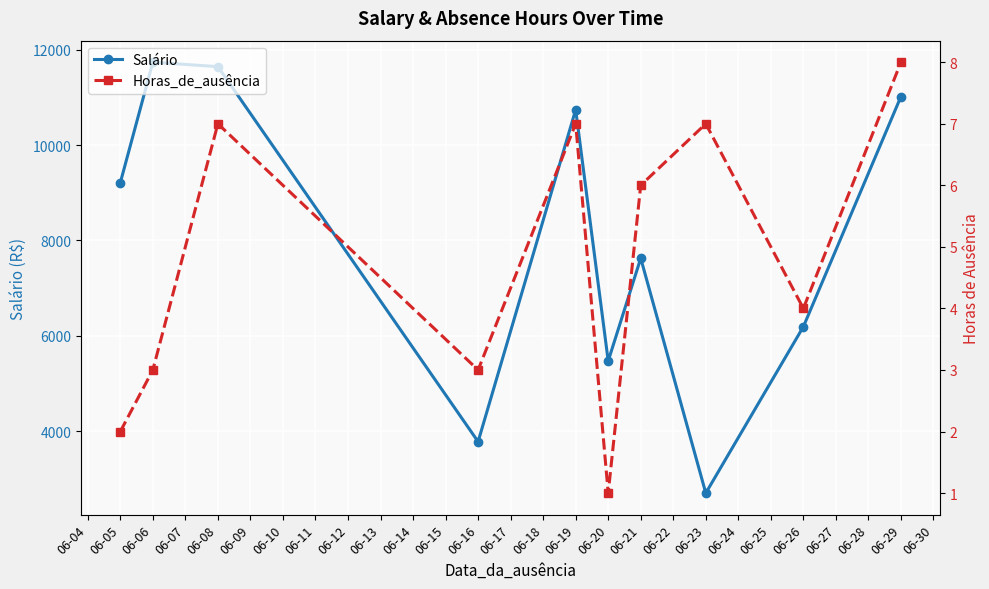

How many interior local peaks does the Salário series have?

3